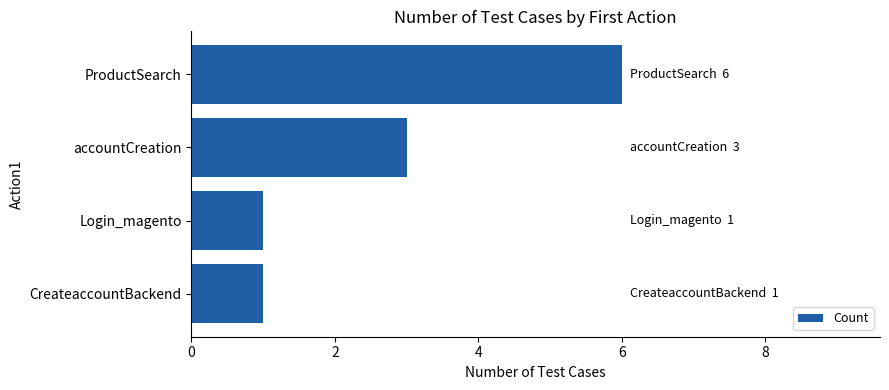

What is the change in value from ProductSearch to Login_magento?

-5